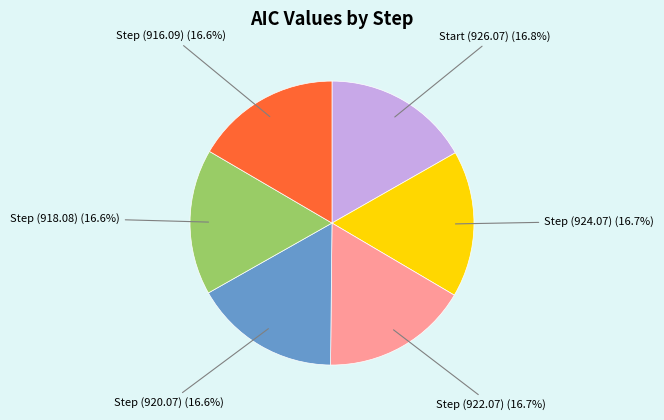

Is there any slice that represents more than half of the pie?

No